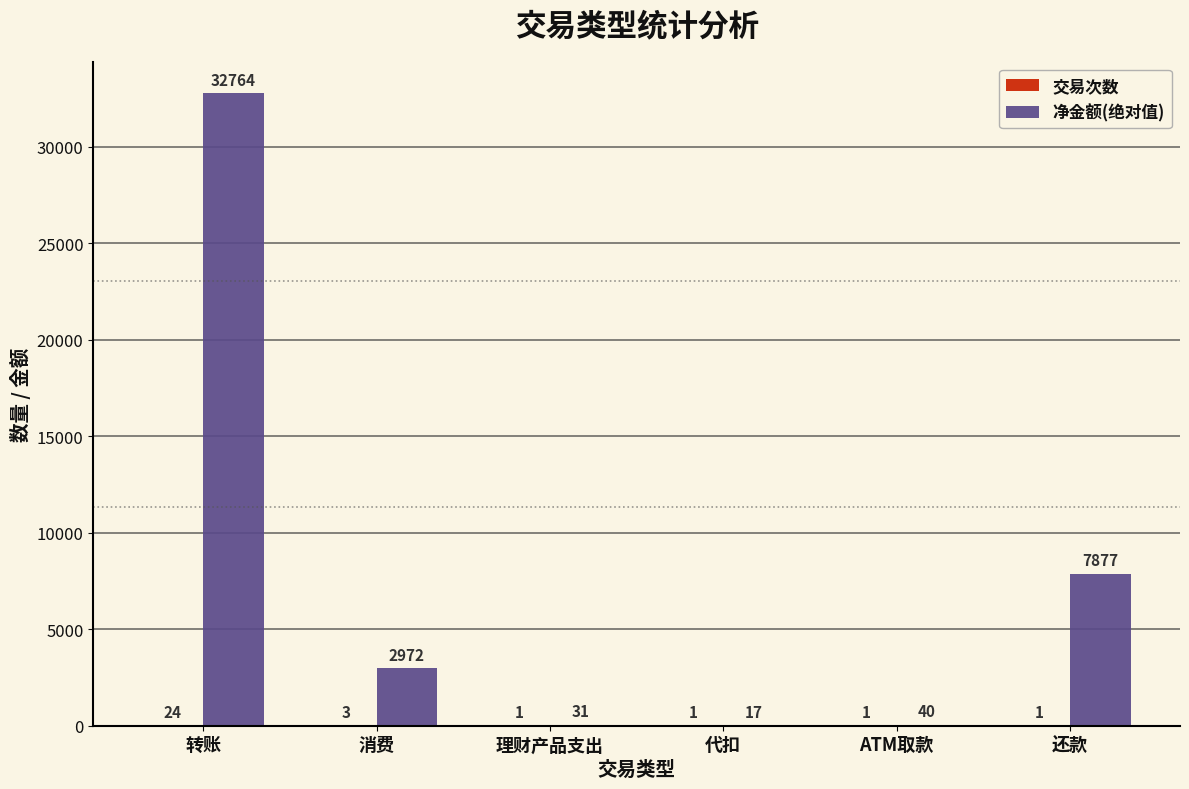

At which category does the chart reach its peak across all series?

转账